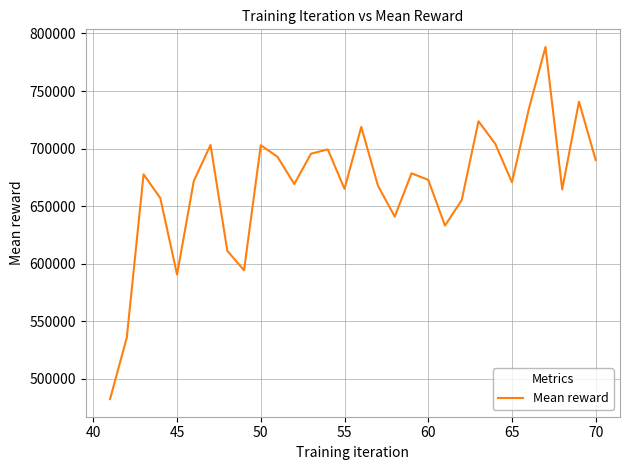

What is the difference between the maximum and minimum values?

306104